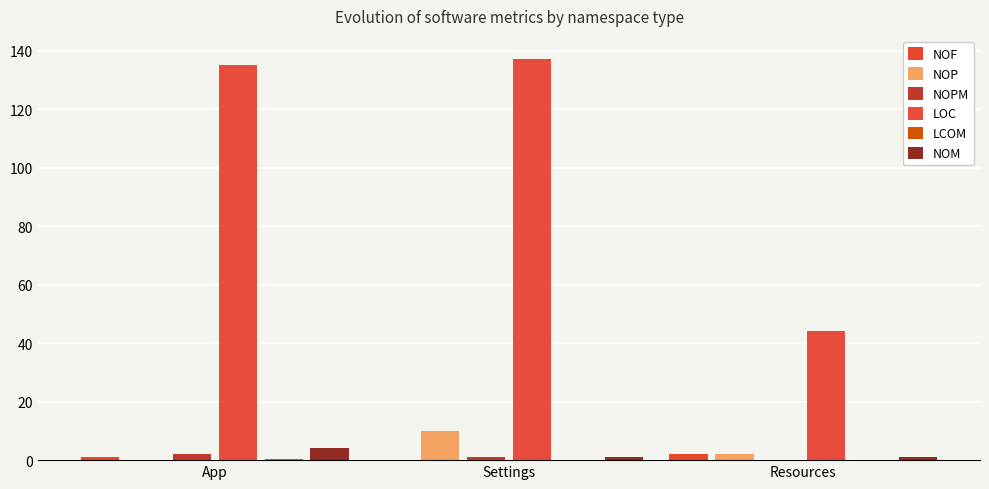

Rank the series by their maximum value, from lowest to highest.

LCOM, NOF, NOPM, NOM, NOP, LOC